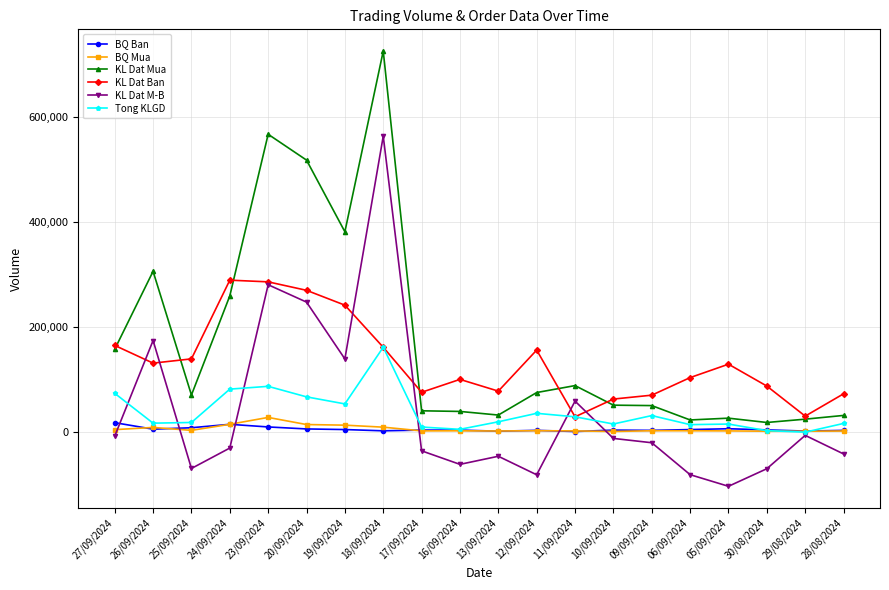

How many data points in KL Dat M-B are less than -19800?

10